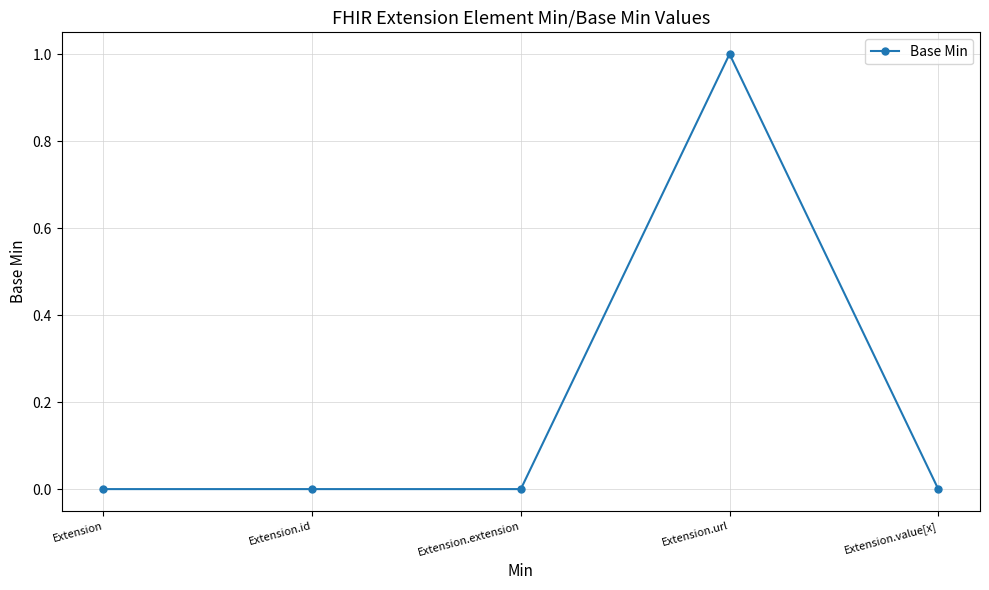

At which category does the chart reach its peak across all series?

Extension.url